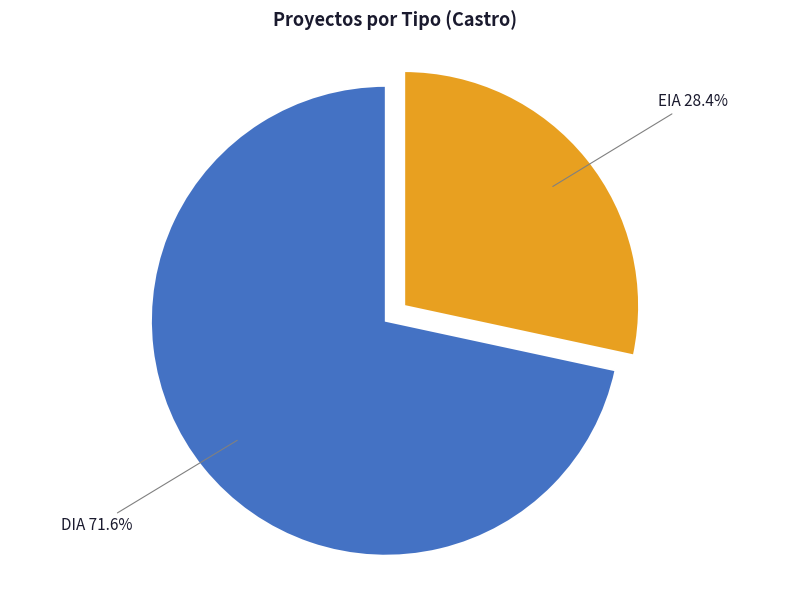

Between DIA and EIA, which is larger?

DIA